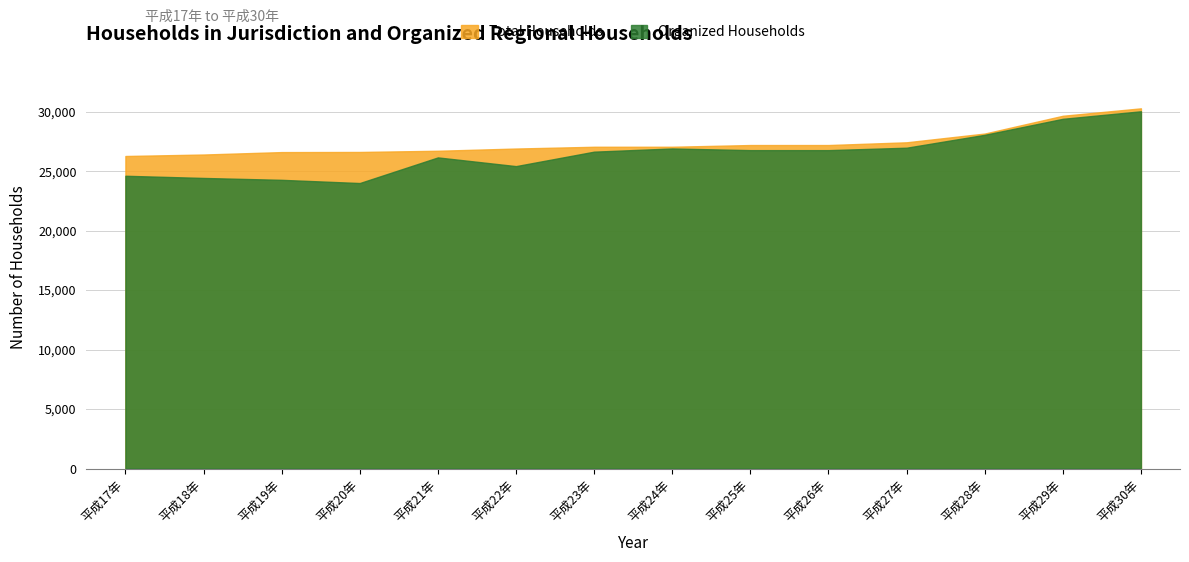

What is the difference between the maximum and second lowest values in the Total Households series?

3882